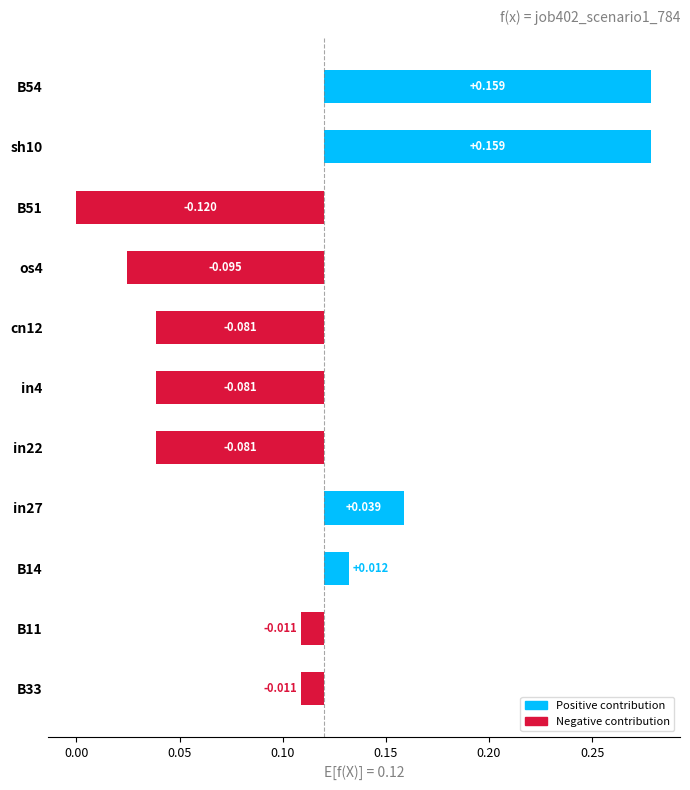

What is the sum of all values?

-0.1